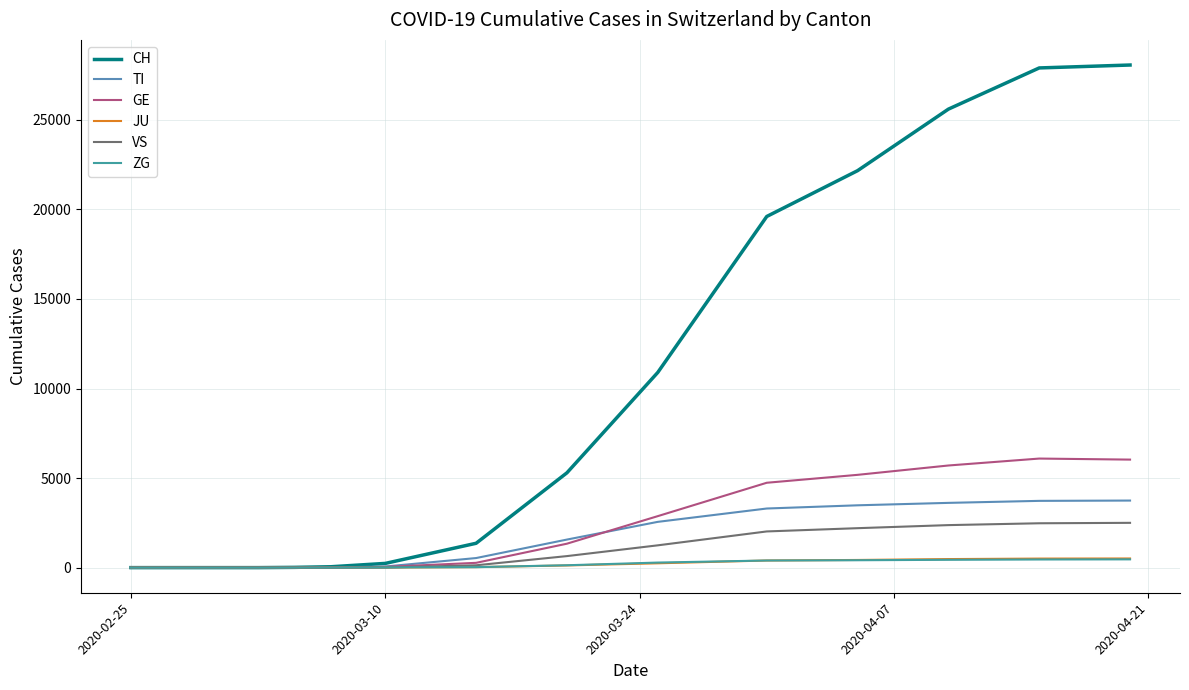

Which series has the largest total across all categories?

CH